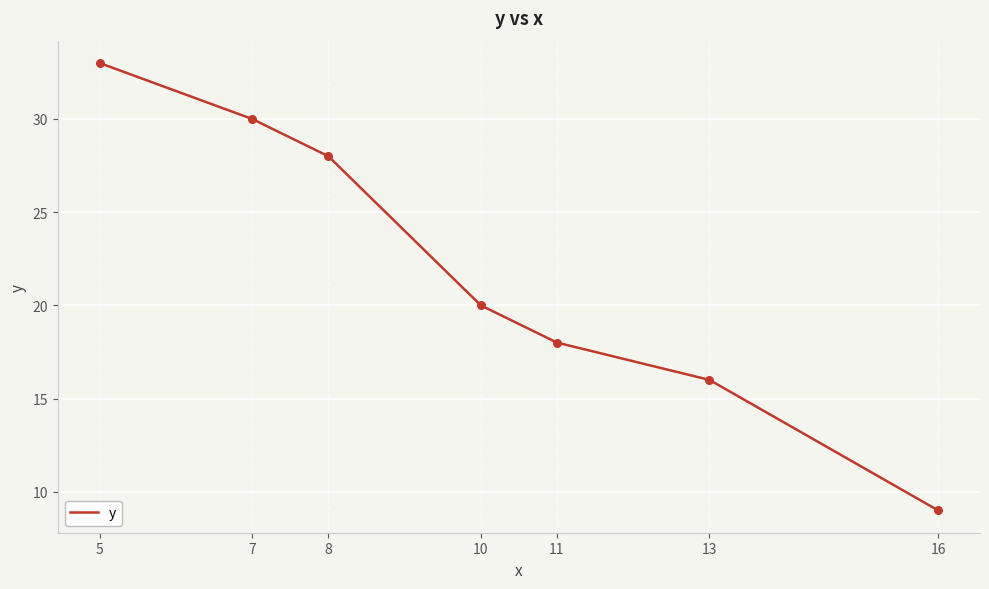

What is the change in value from 10 to 16?

-11